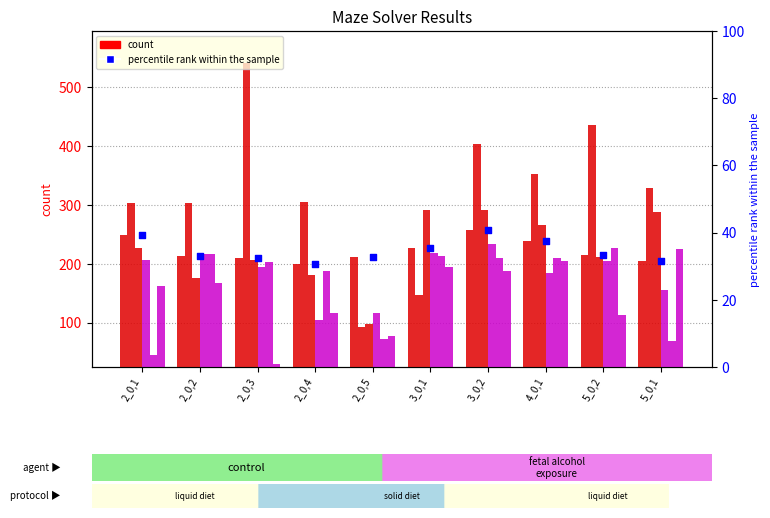

At which category is the sum across all series the highest?

3_0,2